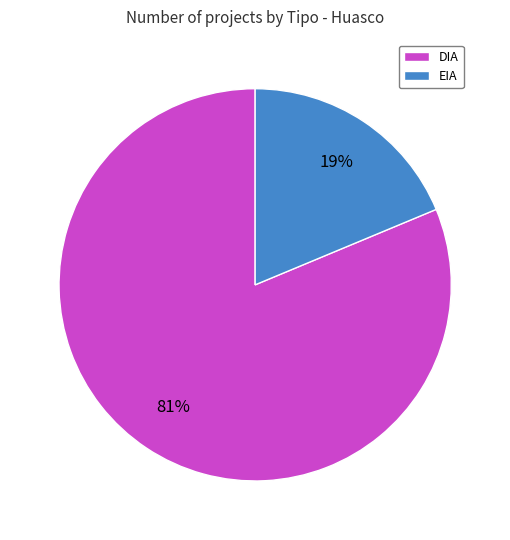

Which slice is the largest?

DIA